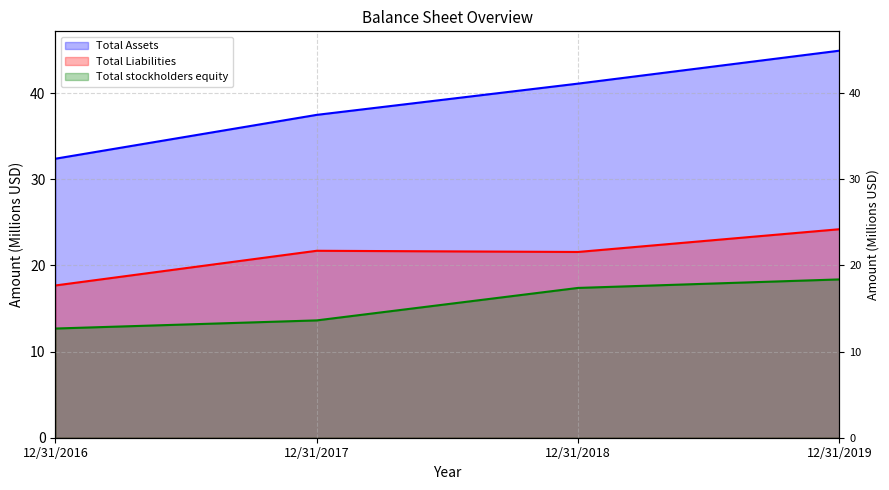

At 12/31/2017, list the series in order from smallest to largest.

Total stockholders equity, Total Liabilities, Total Assets